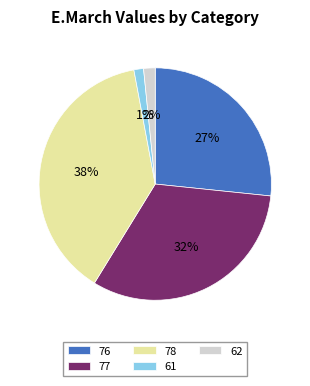

To the nearest percent, what is the combined percentage of 77 and 61?

33%